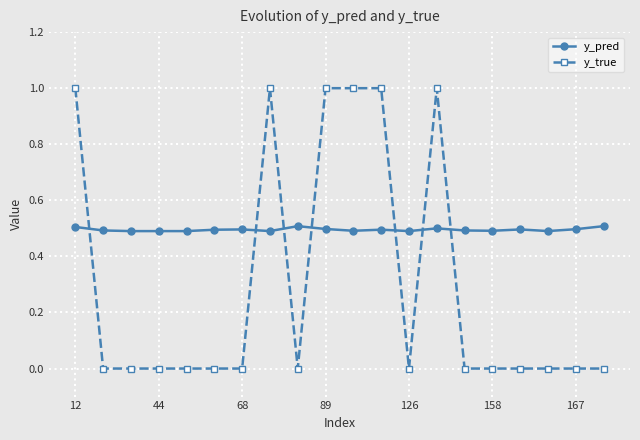

Which series has the largest range (max minus min)?

y_true